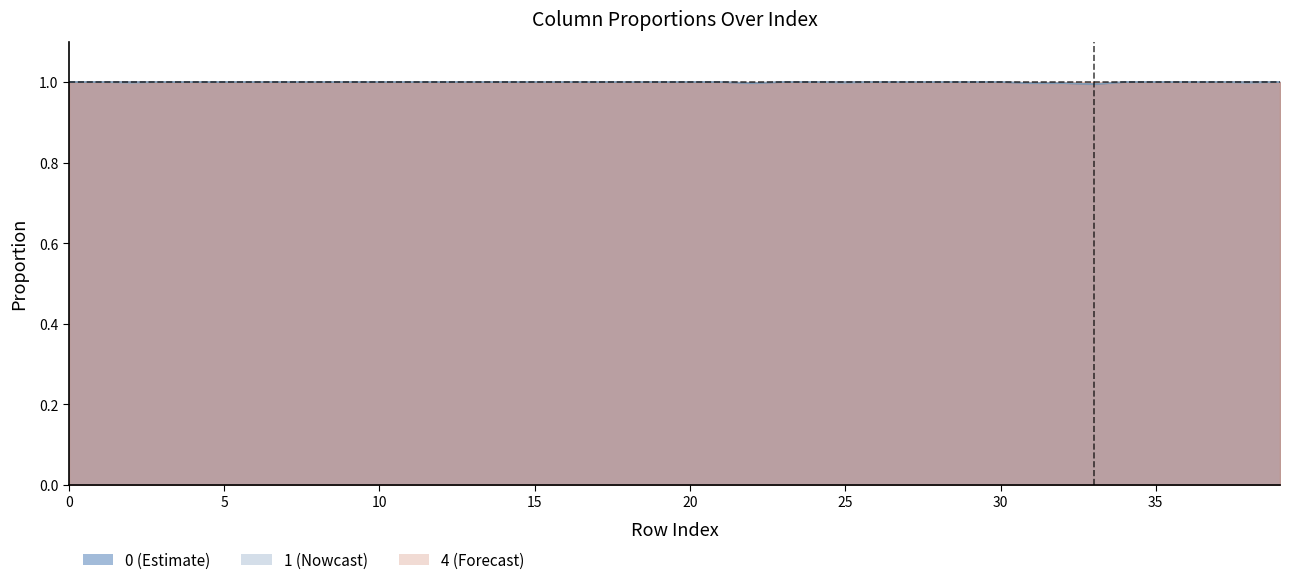

Between 38 and 37, which is larger?

37